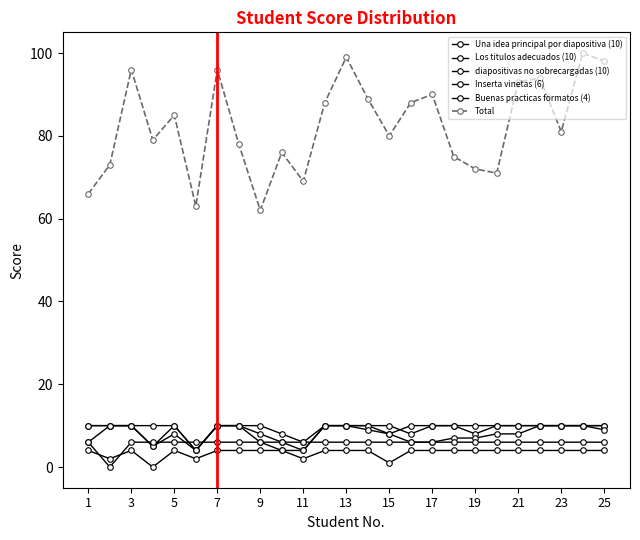

Which series has the widest spread of values?

Total